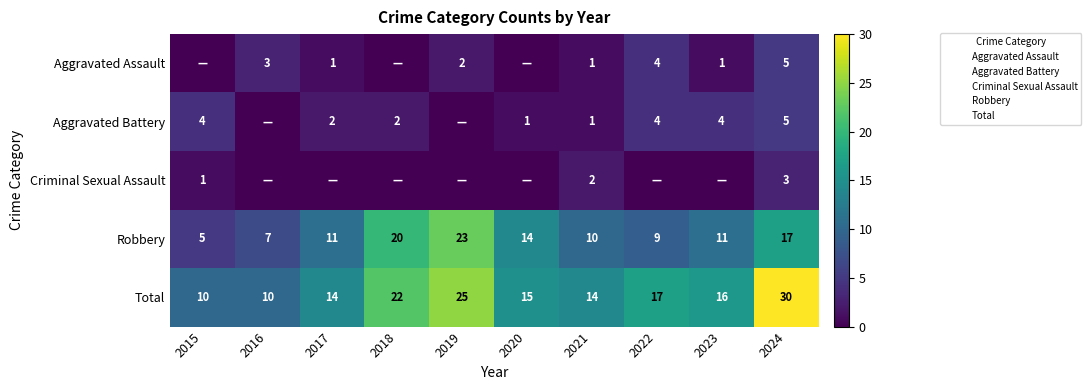

What is the sum of all Aggravated Assault values?

17